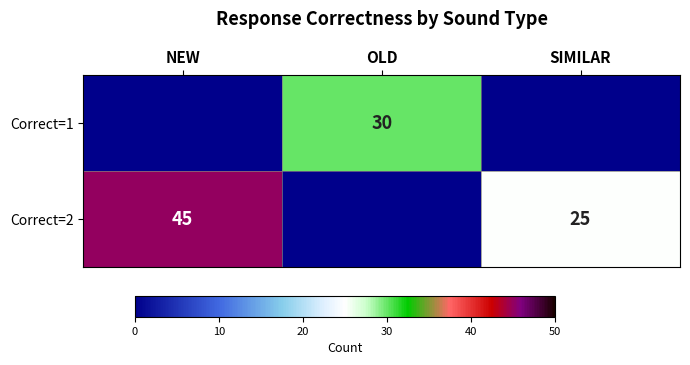

True or false: Correct=1 has a value of 47 at OLD.

False